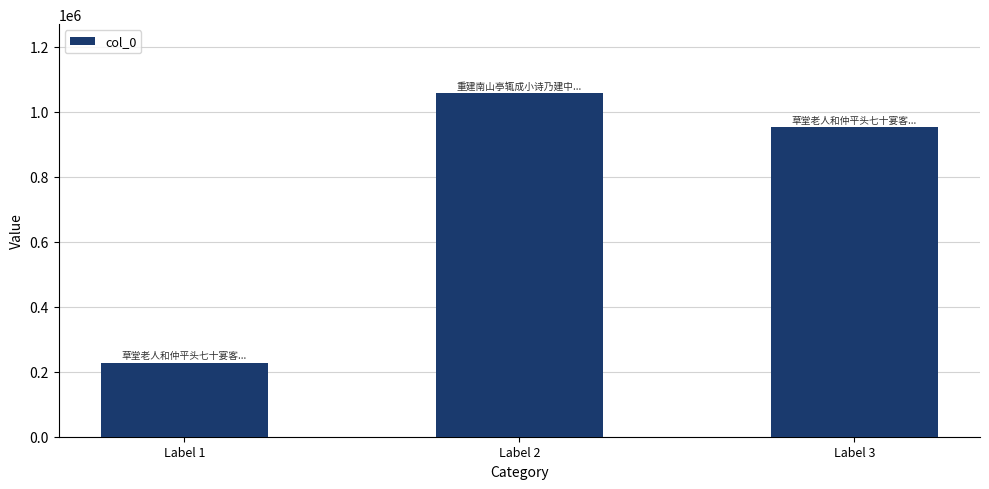

How many series are shown in this chart?

1